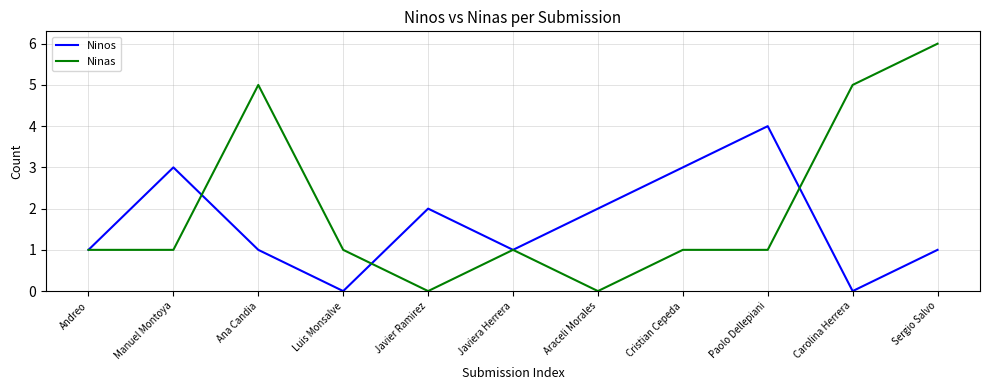

What is the total value across all series at Sergio Salvo?

7